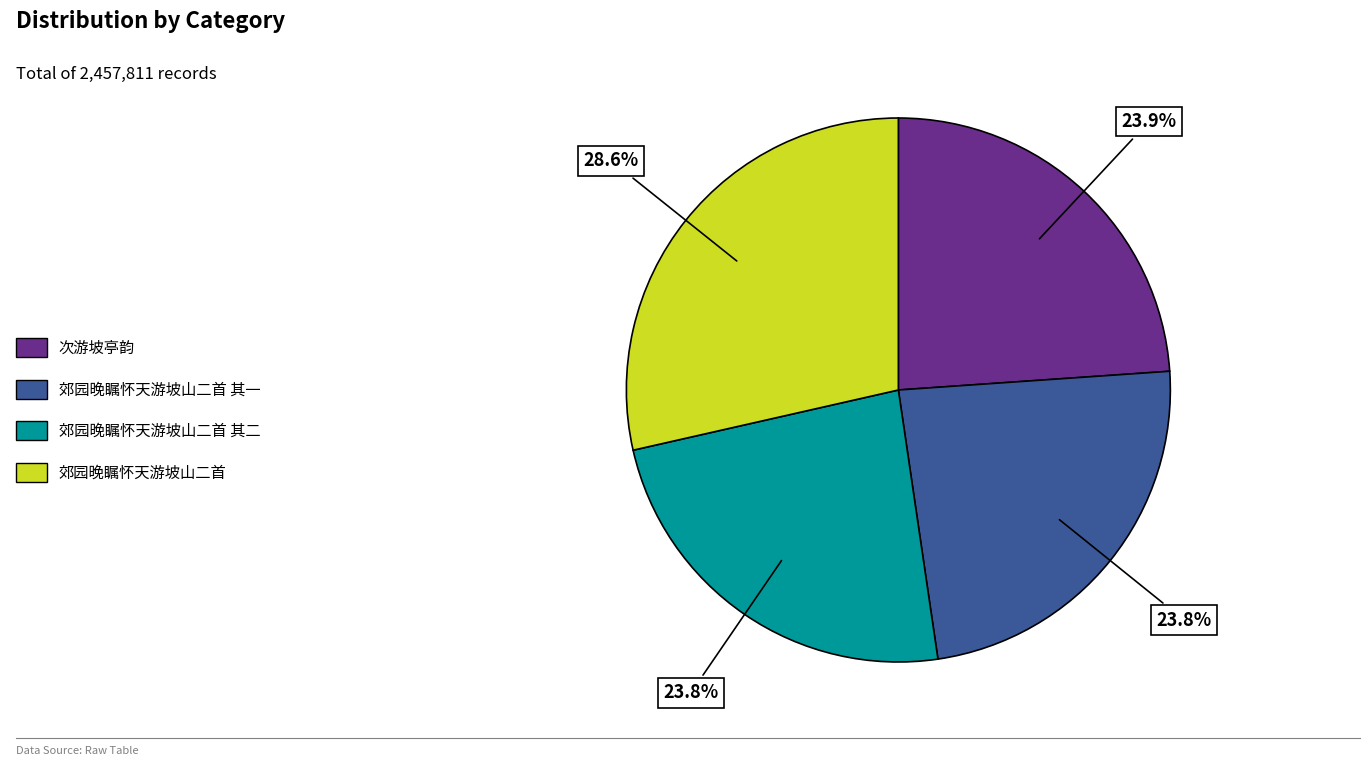

Count the number of slices in the pie.

4